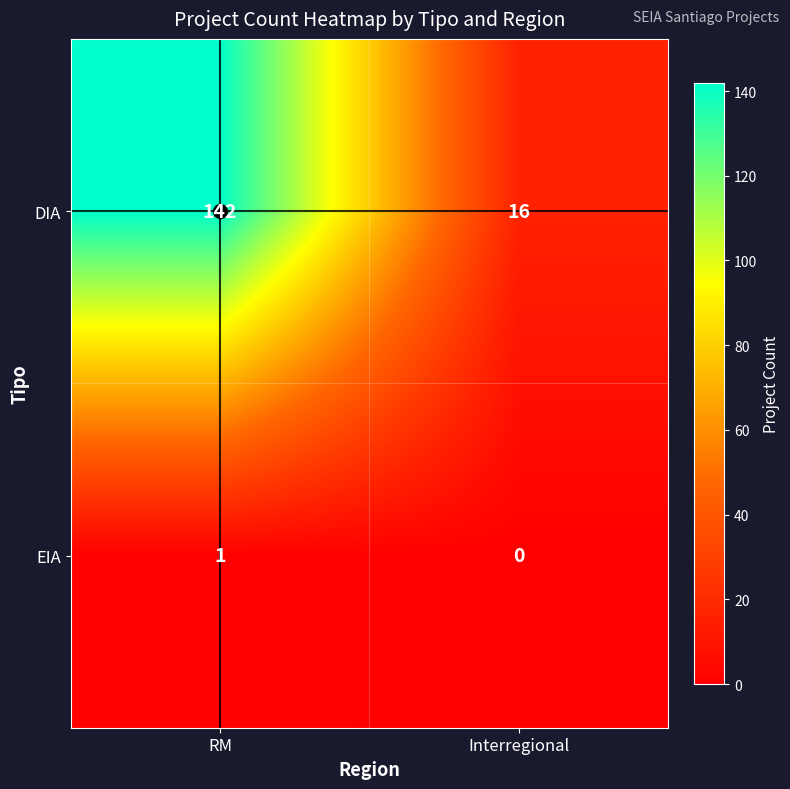

The DIA series shows 29 at Interregional. True or false?

False